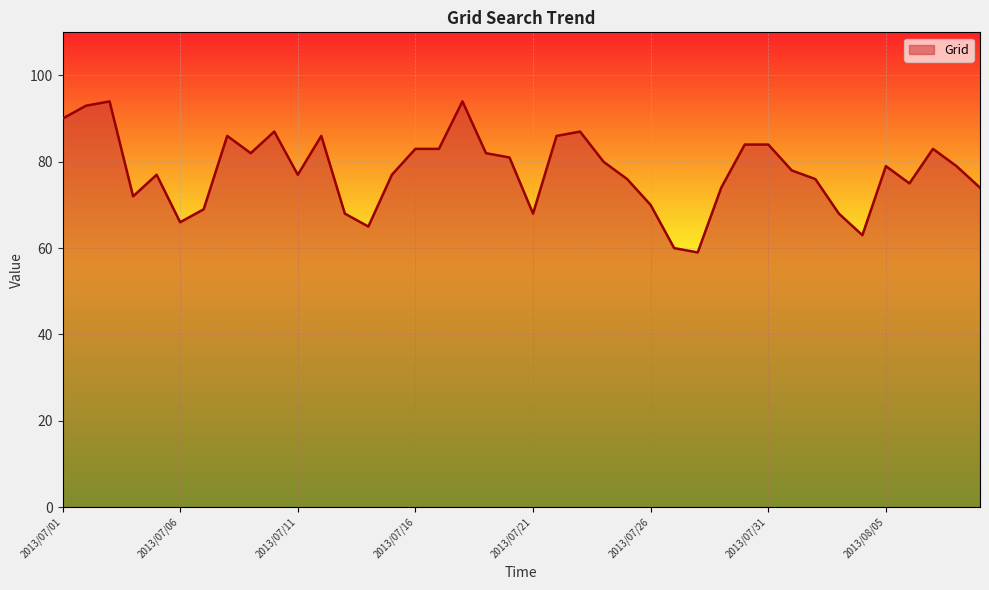

What is the difference between the maximum and minimum values?

35